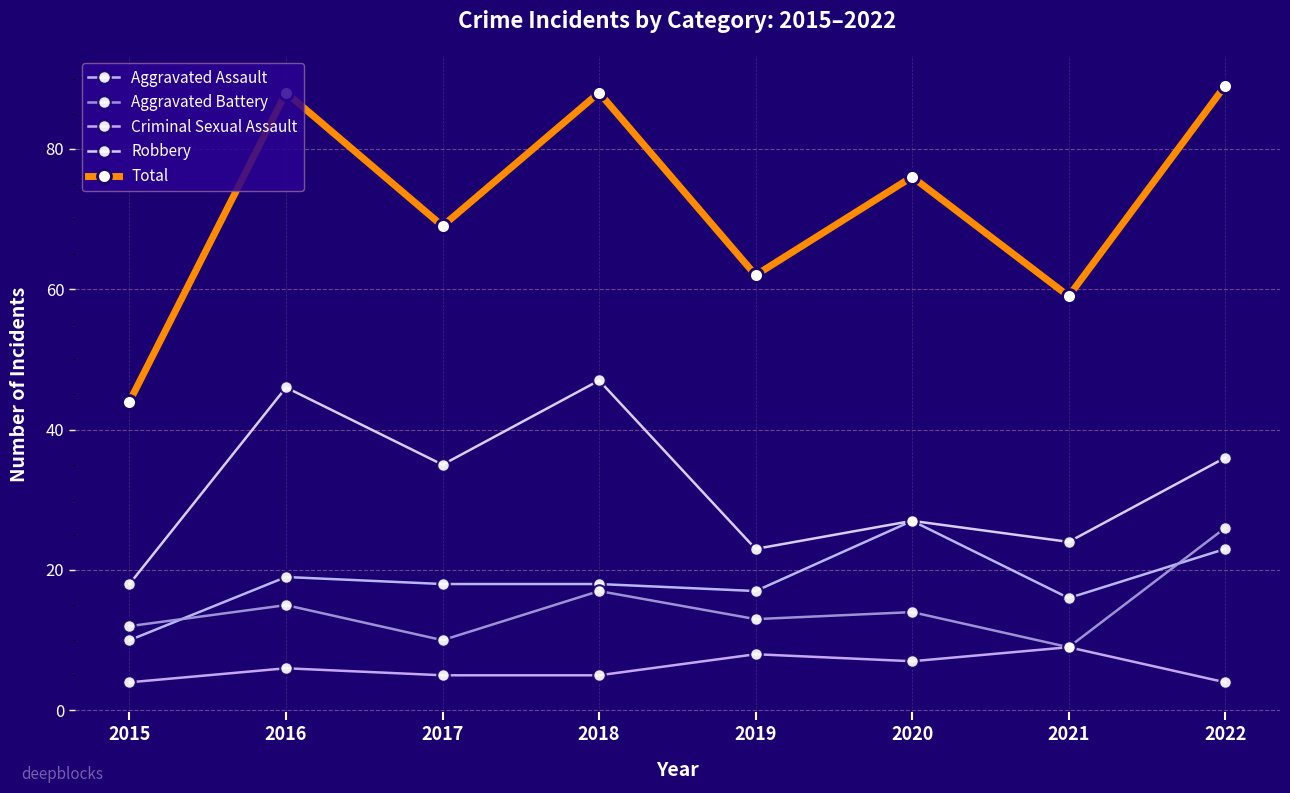

True or false: Total and Aggravated Battery intersect in this chart.

False